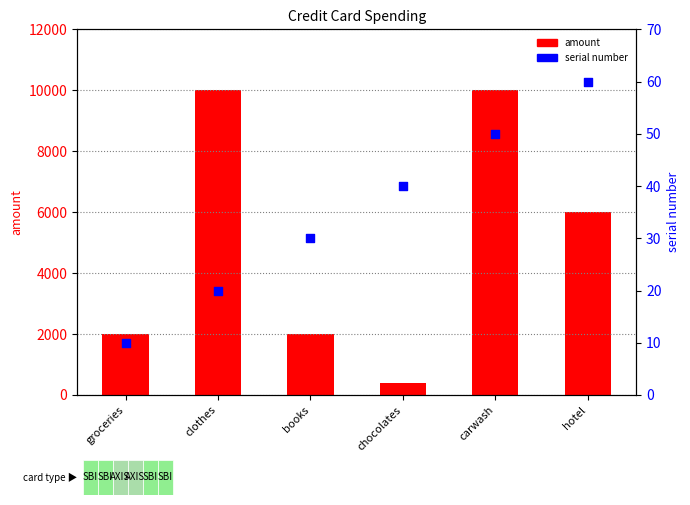

At how many categories does at least one series exceed 9703?

2